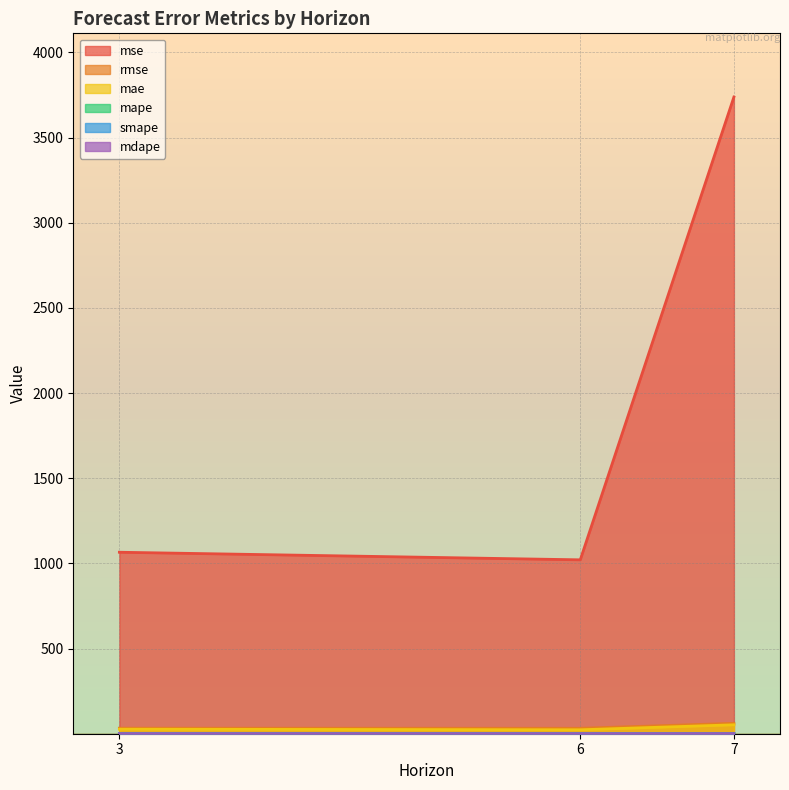

Which has a higher value, 7 or 3?

7